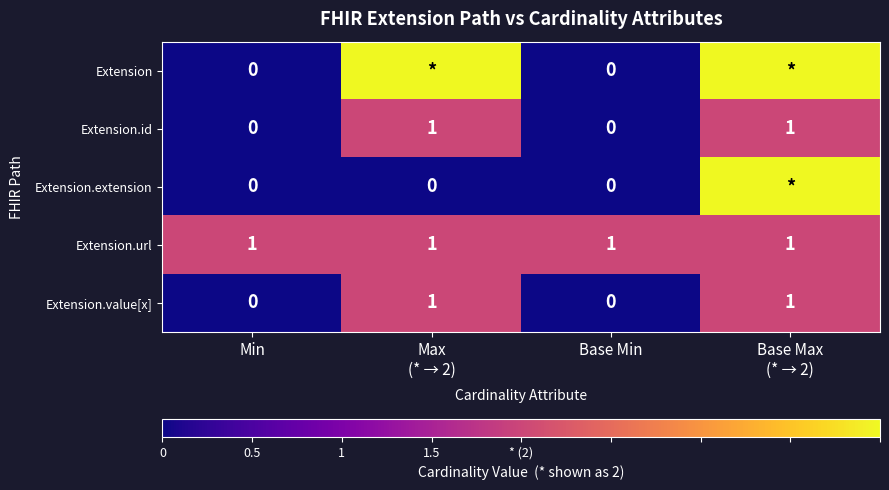

The value of Extension.id at Base Min is 0. True or false?

True